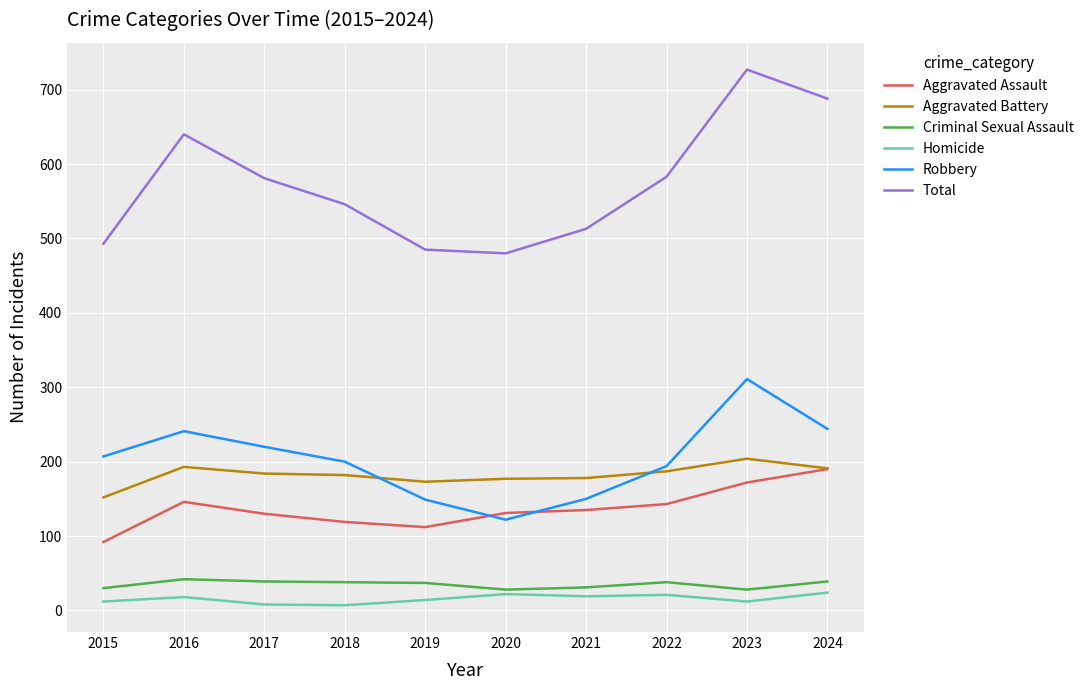

At which category does the chart reach its peak across all series?

2023